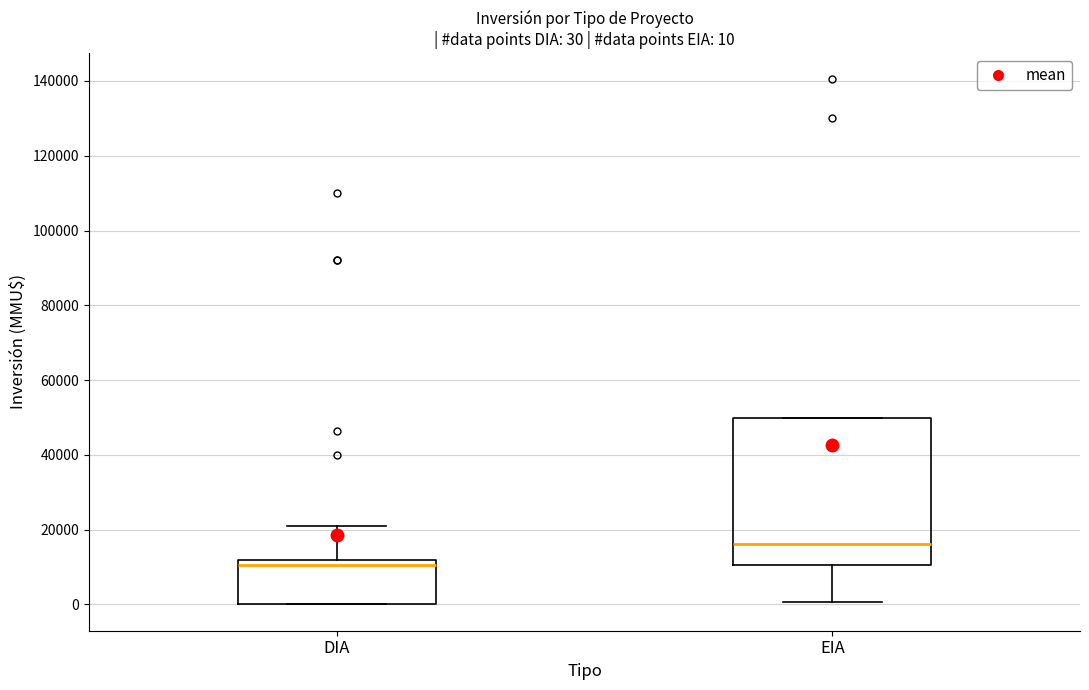

Which box's median line is the lowest?

DIA